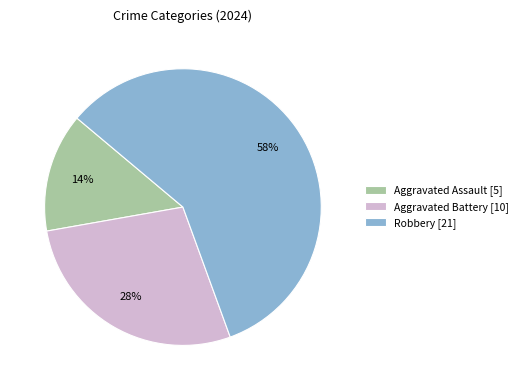

To the nearest percent, what percentage of the pie is Robbery?

58%